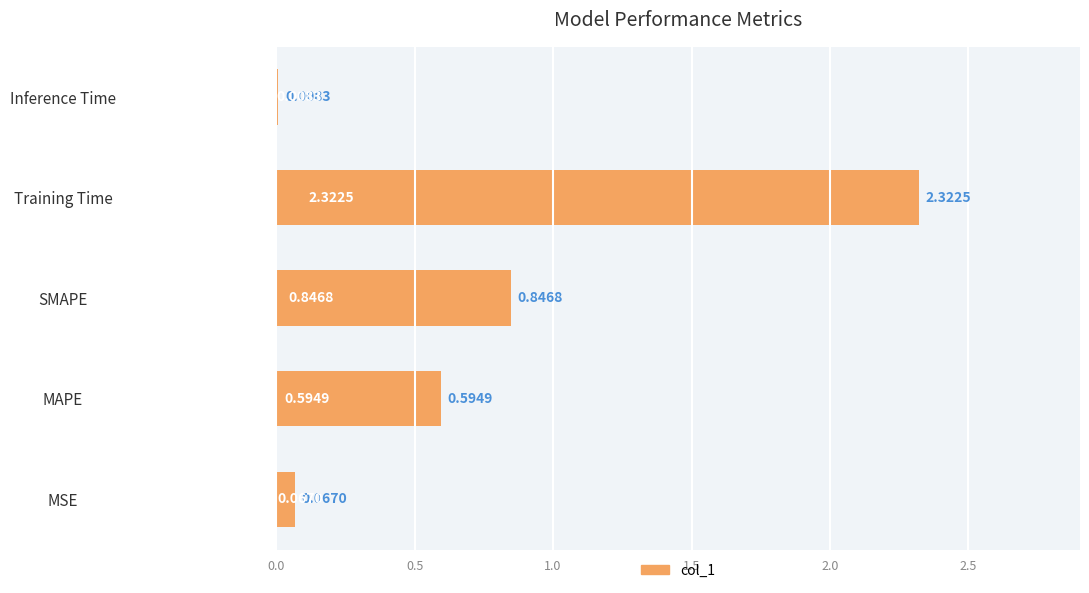

At which category does the chart reach its peak across all series?

Training Time